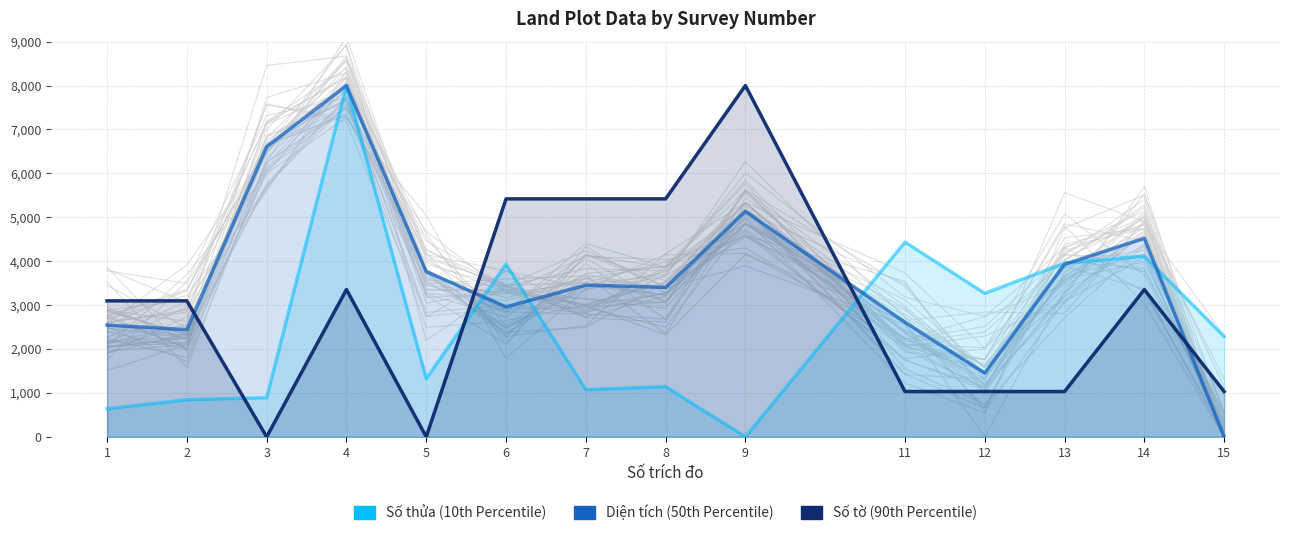

Where do Diện tích and Số tờ first cross each other?

2 and 3